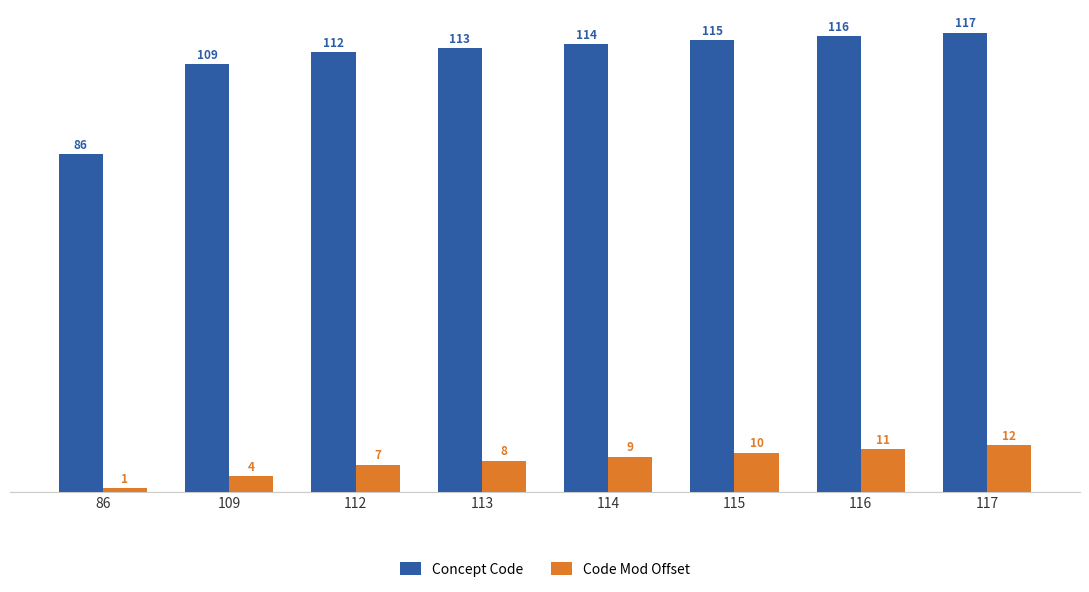

What is the value of the Concept Code bar at the 7th from the left?

116